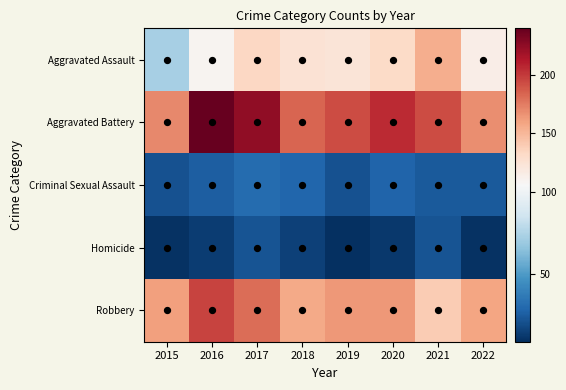

Rank the series at 2016 from highest to lowest value.

Aggravated Battery, Robbery, Aggravated Assault, Criminal Sexual Assault, Homicide